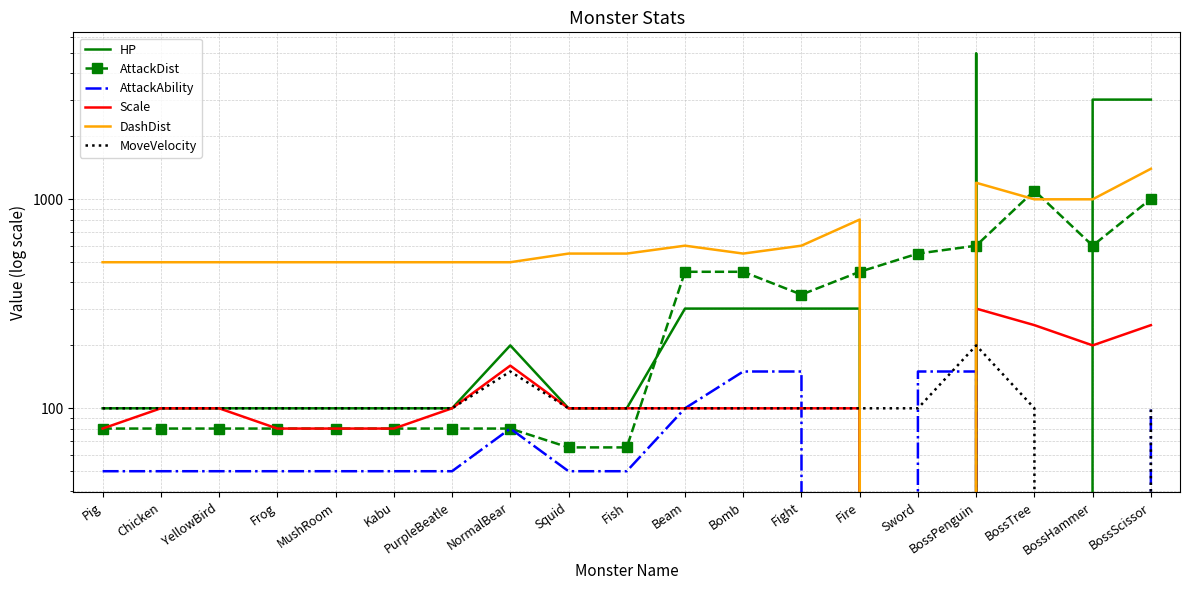

Where is AttackDist nearest to the value 582?

BossPenguin